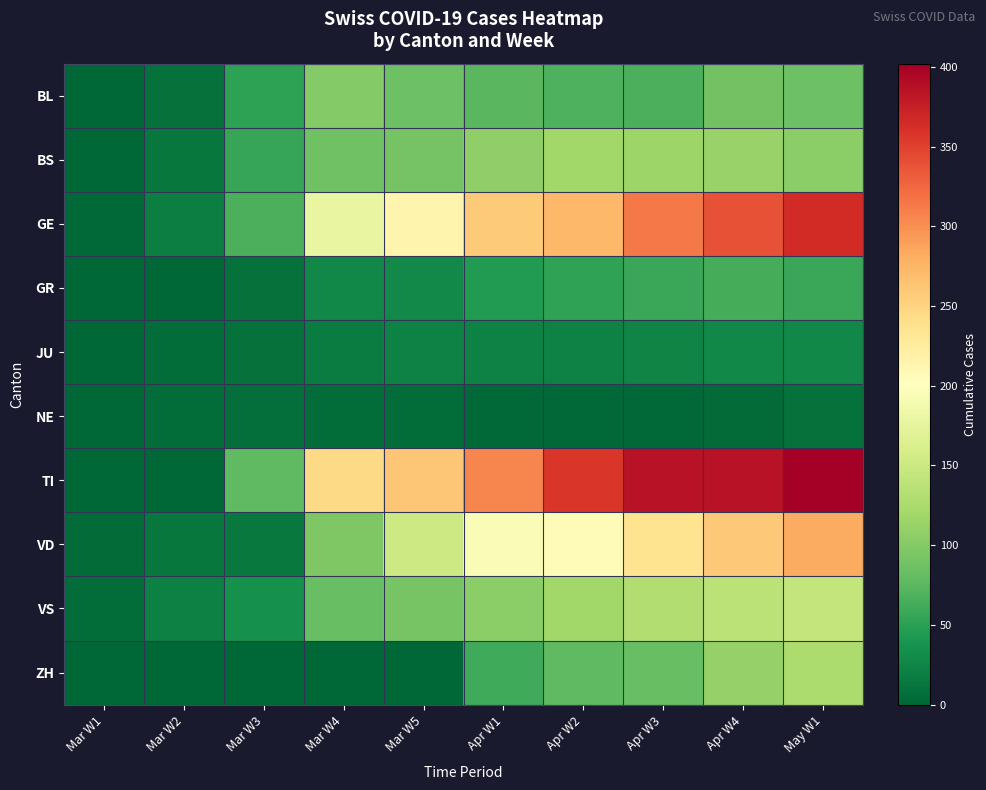

Count the number of categories in the chart.

10